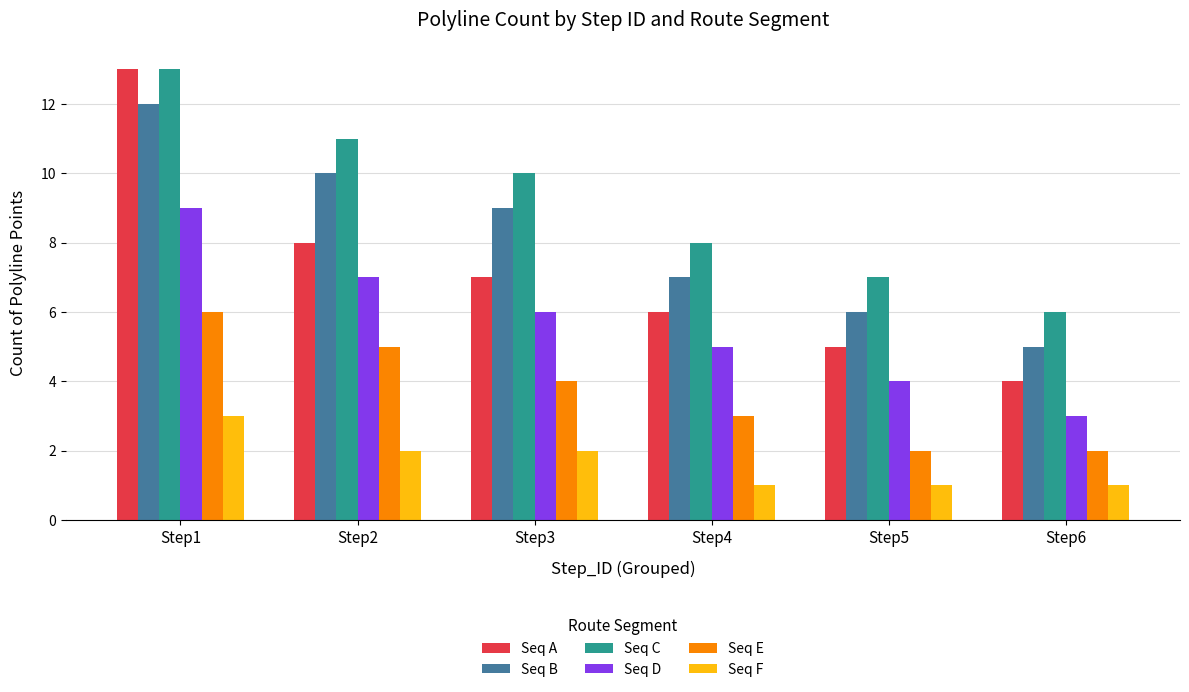

What is the lowest value of the Seq A series?

4